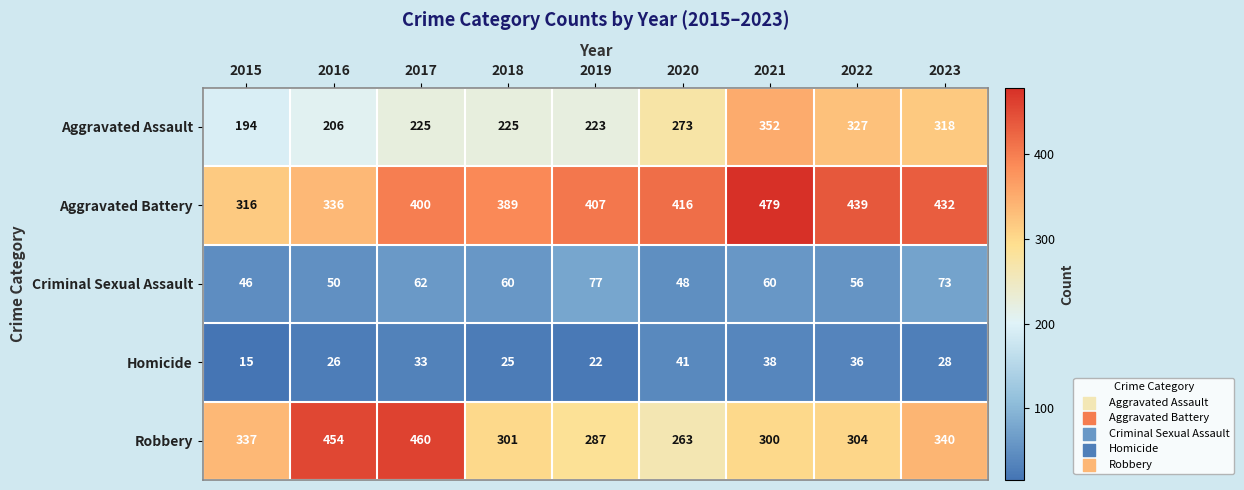

What is the average value of the Aggravated Battery series?

402